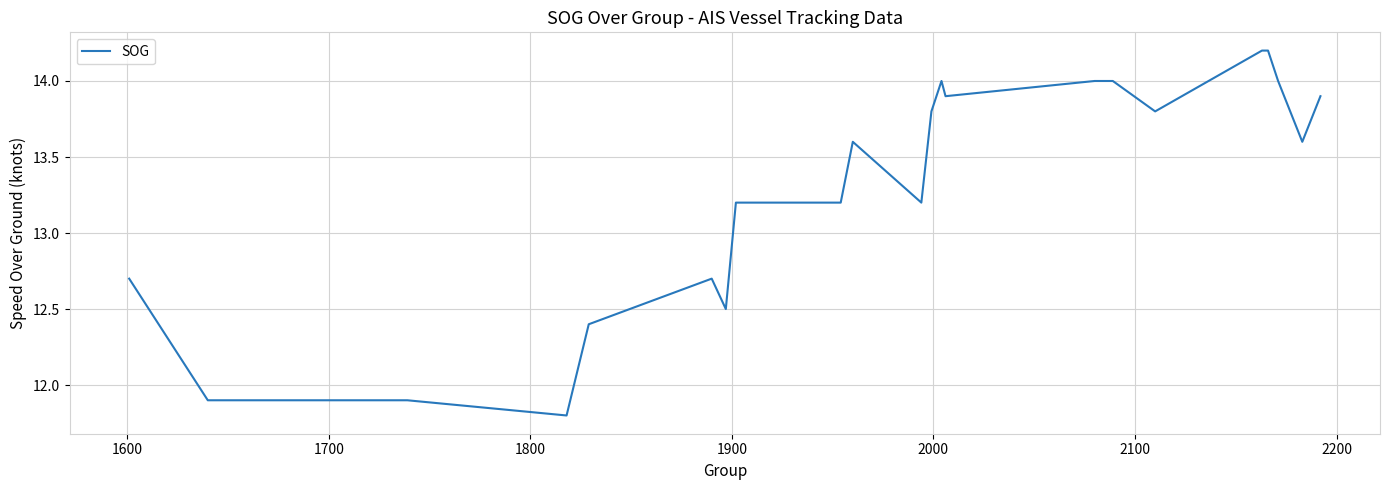

What is the greatest value displayed?

14.2